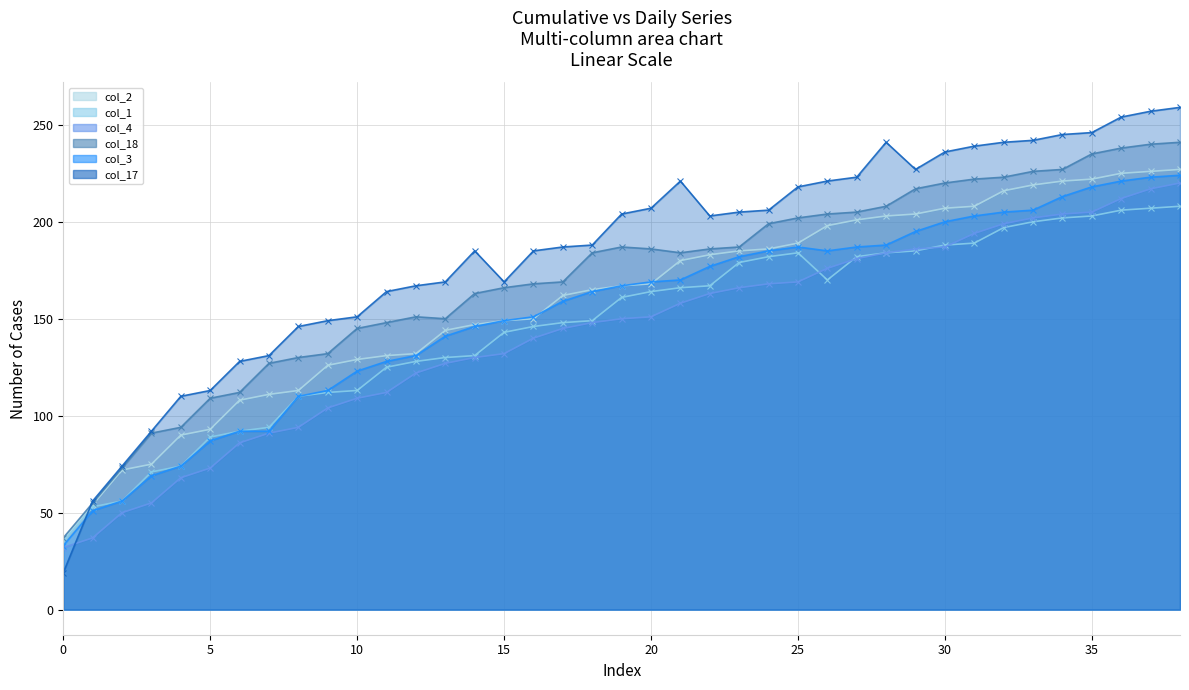

At which label does col_1 reach its peak?

38